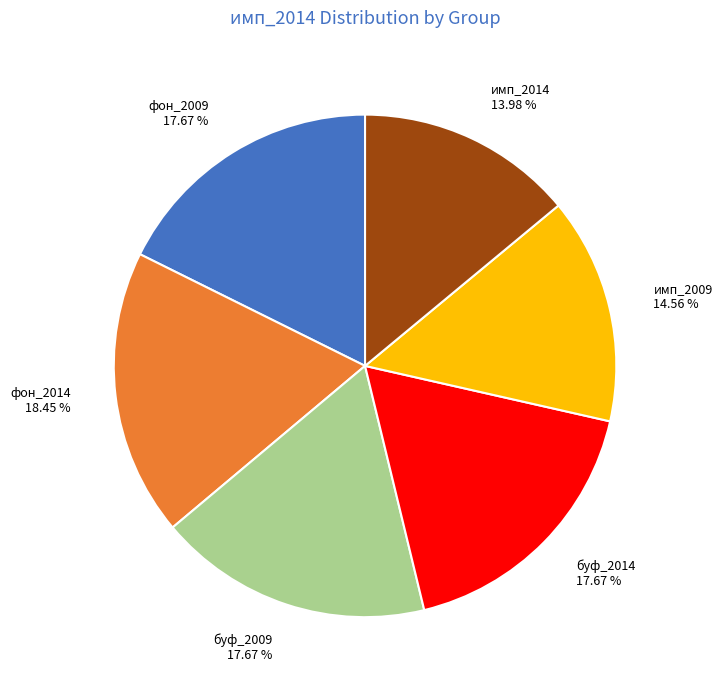

To the nearest percent, what is the difference between the largest and smallest slice percentages?

4%